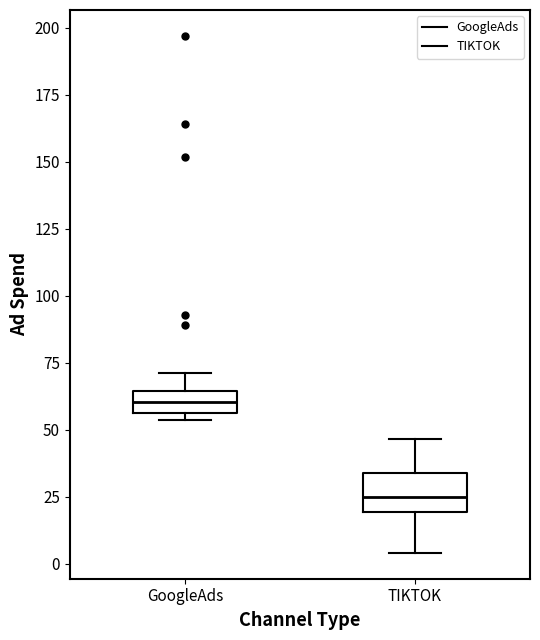

Reading left to right, read every box against the y-axis: the position of its median line, the range the box covers, and the ends of its whiskers. The values are not printed on the chart, so give them approximately, as read against the axis.

GoogleAds: median 60, box 55 to 65, whiskers 55 (just below the box's lower edge) to 70
TIKTOK: median 25, box 20 to 35, whiskers 5 to 45